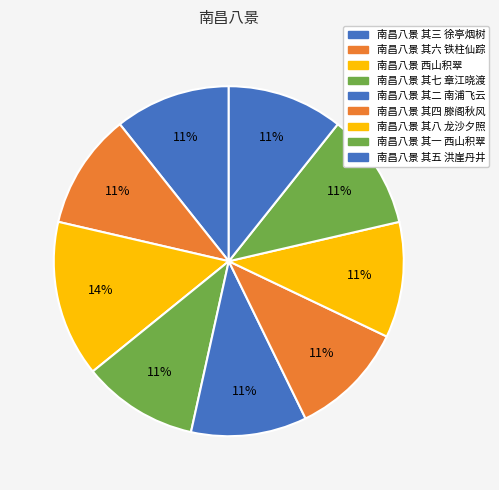

What is the ratio of the value at 南昌八景 其三 徐亭烟树 to the value at 南昌八景 其六 铁柱仙踪?

1.0